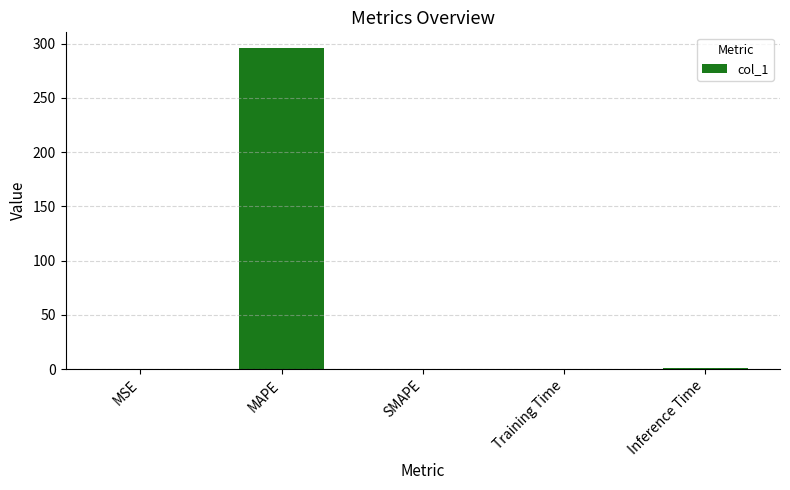

What is the average value?

59.4